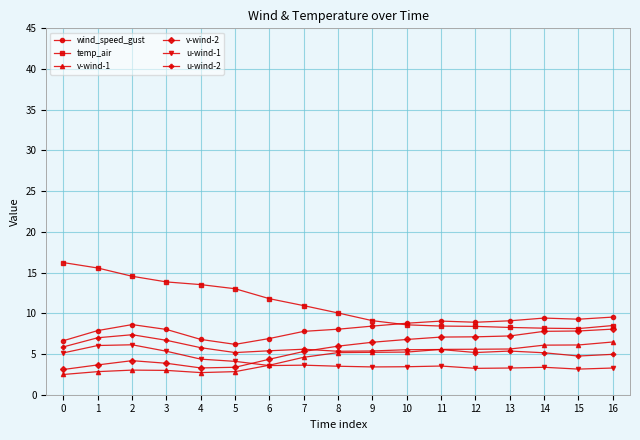

True or false: wind_speed_gust and v-wind-2 cross at least once.

False